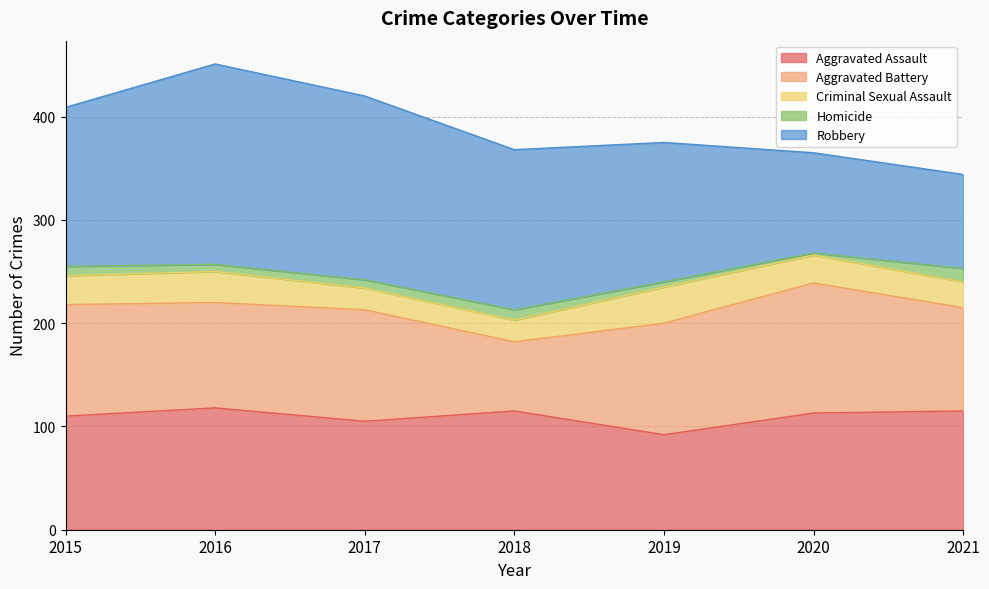

True or false: Criminal Sexual Assault and Aggravated Battery intersect in this chart.

False